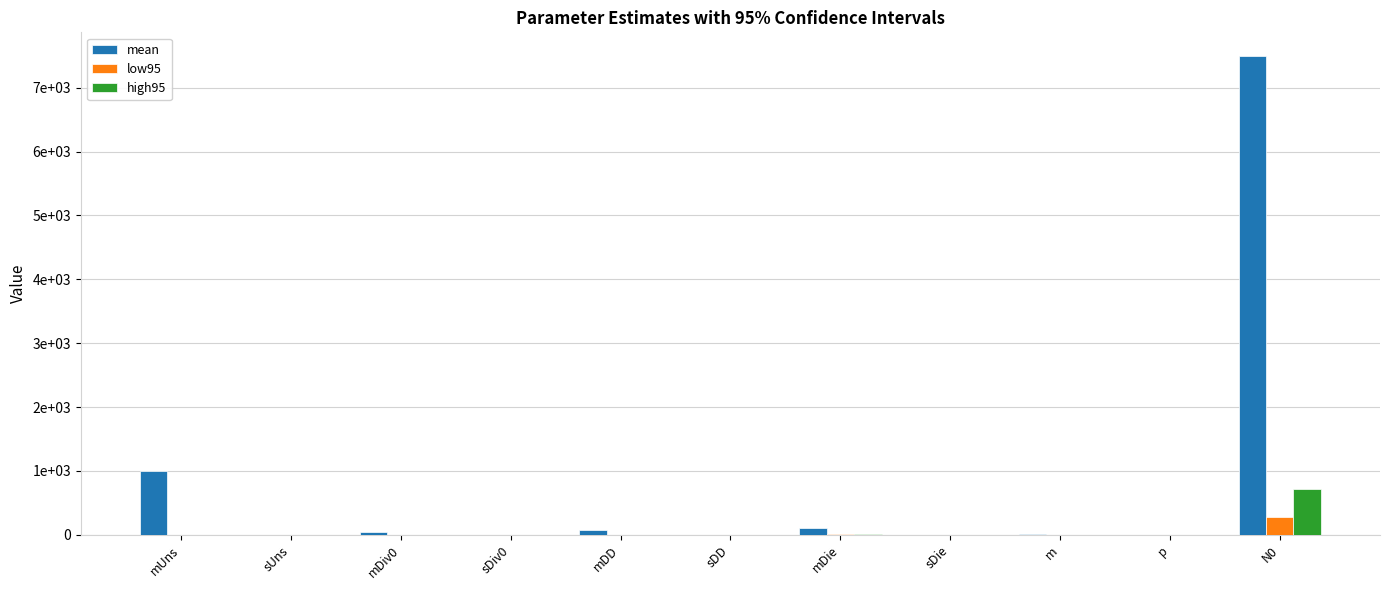

What are all the series names shown in the legend?

mean, low95, high95